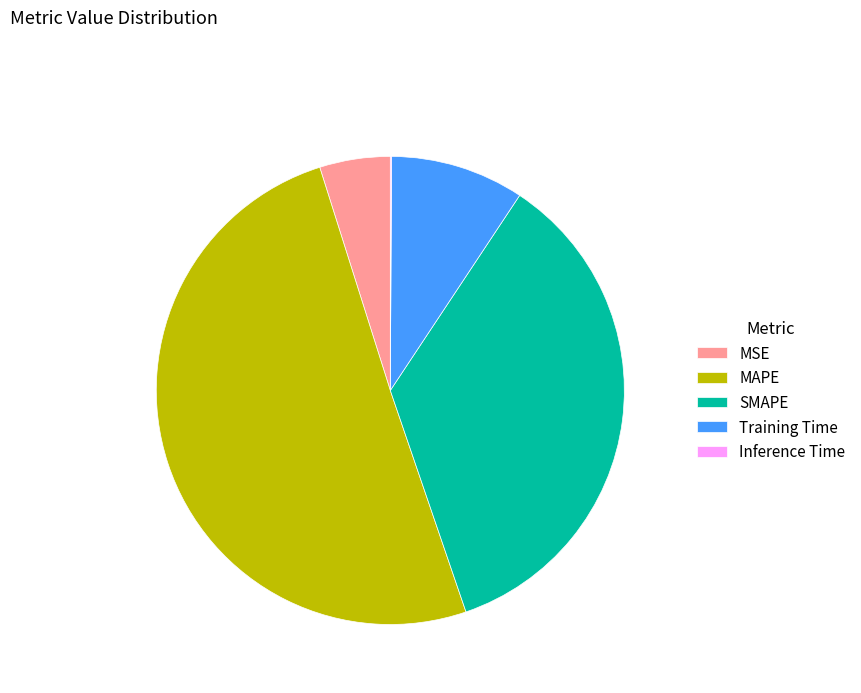

Which has a higher value, SMAPE or MAPE?

MAPE